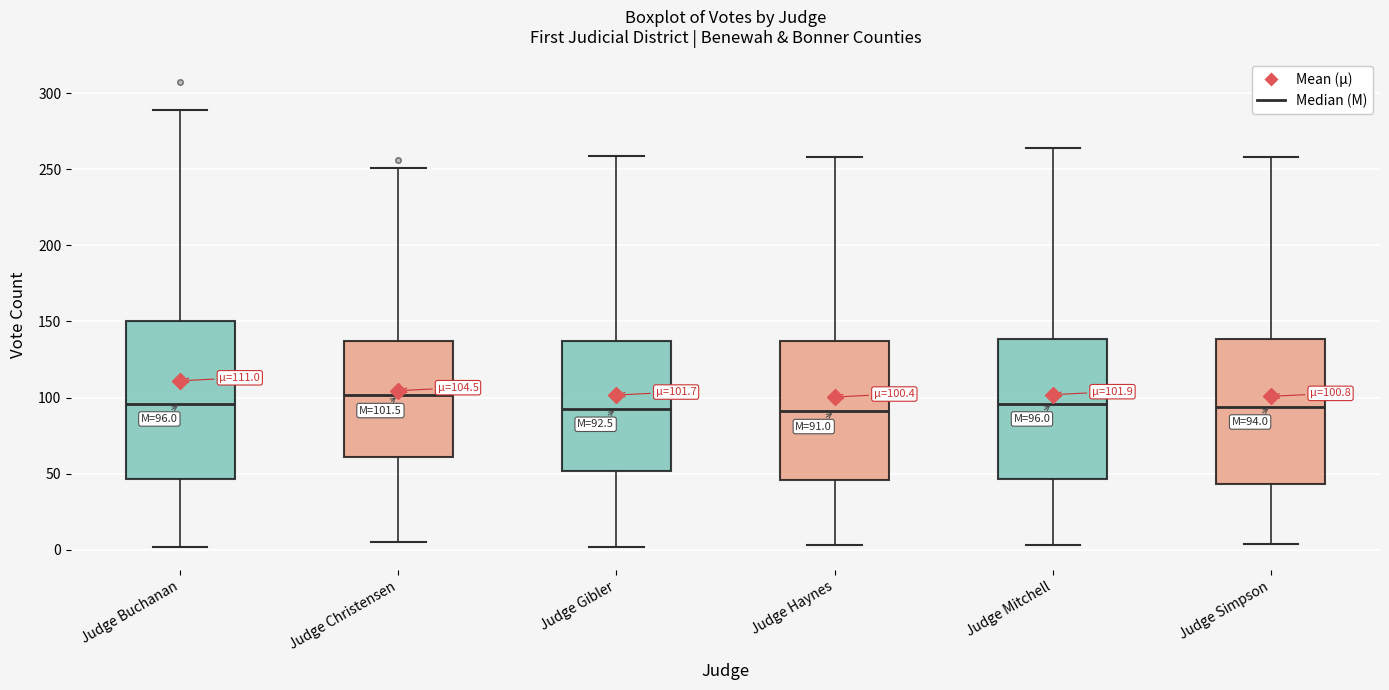

Comparing the boxes themselves (not the whiskers), which one is the tallest?

Judge Buchanan